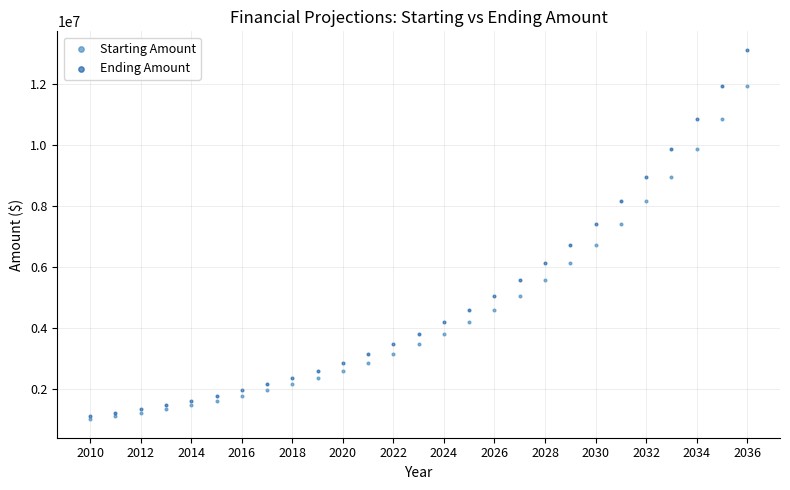

What are all the series names shown in the legend?

Starting Amount, Ending Amount